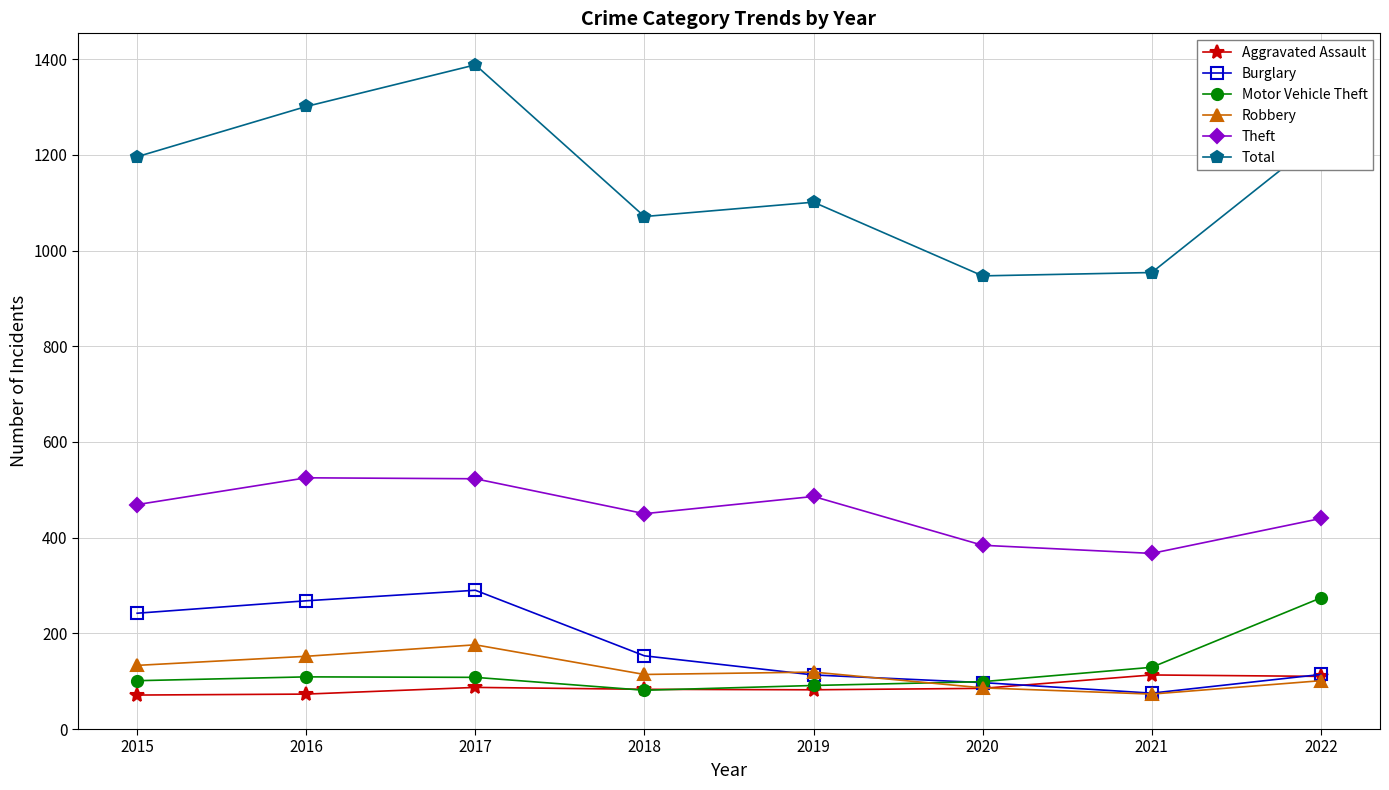

At which category does Burglary reach its first local valley?

2021